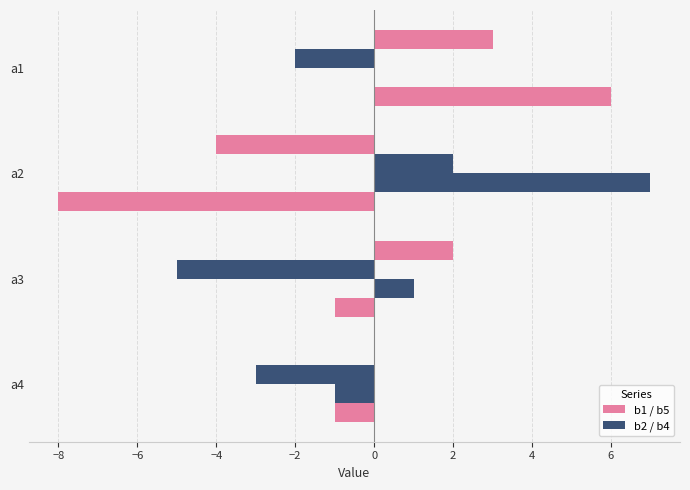

Reading left to right, extract all data points from this chart.

b1: 3	-4	2	0
b2: -2	2	-5	-3
b4: 0	7	1	-1
b5: 6	-8	-1	-1